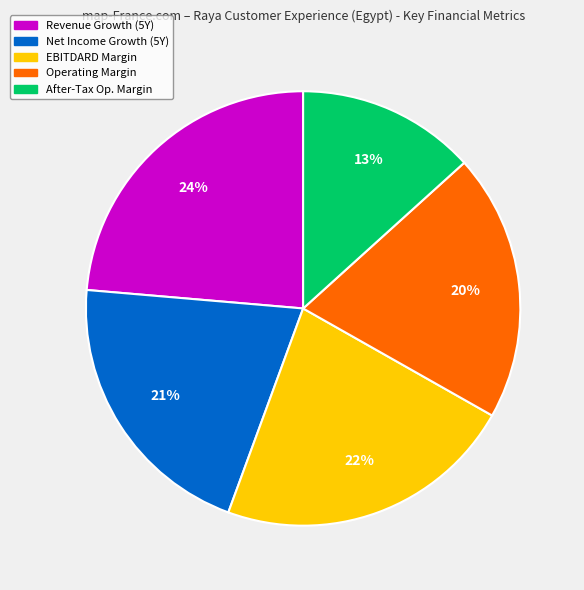

To the nearest percent, what is the average slice percentage?

20%